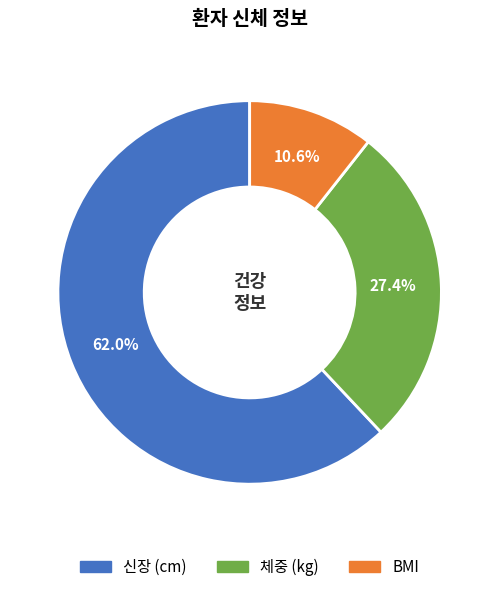

What is the ratio of the value at 체중 (kg) to the value at BMI?

2.6